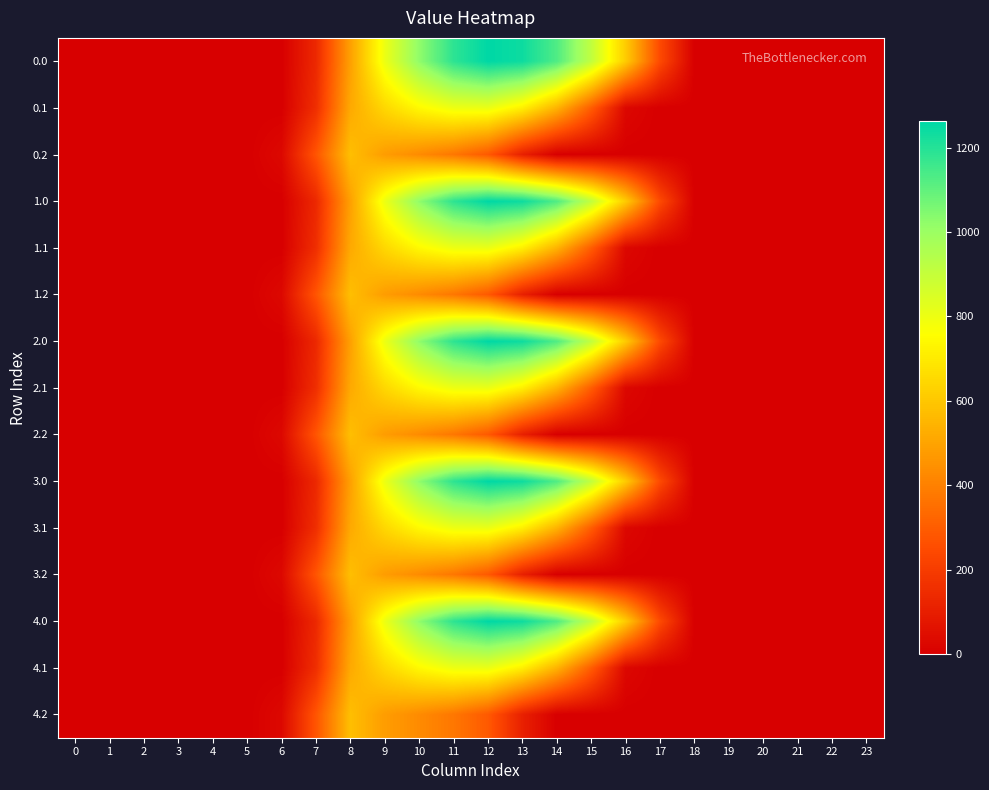

At how many categories does at least one series exceed 875?

6